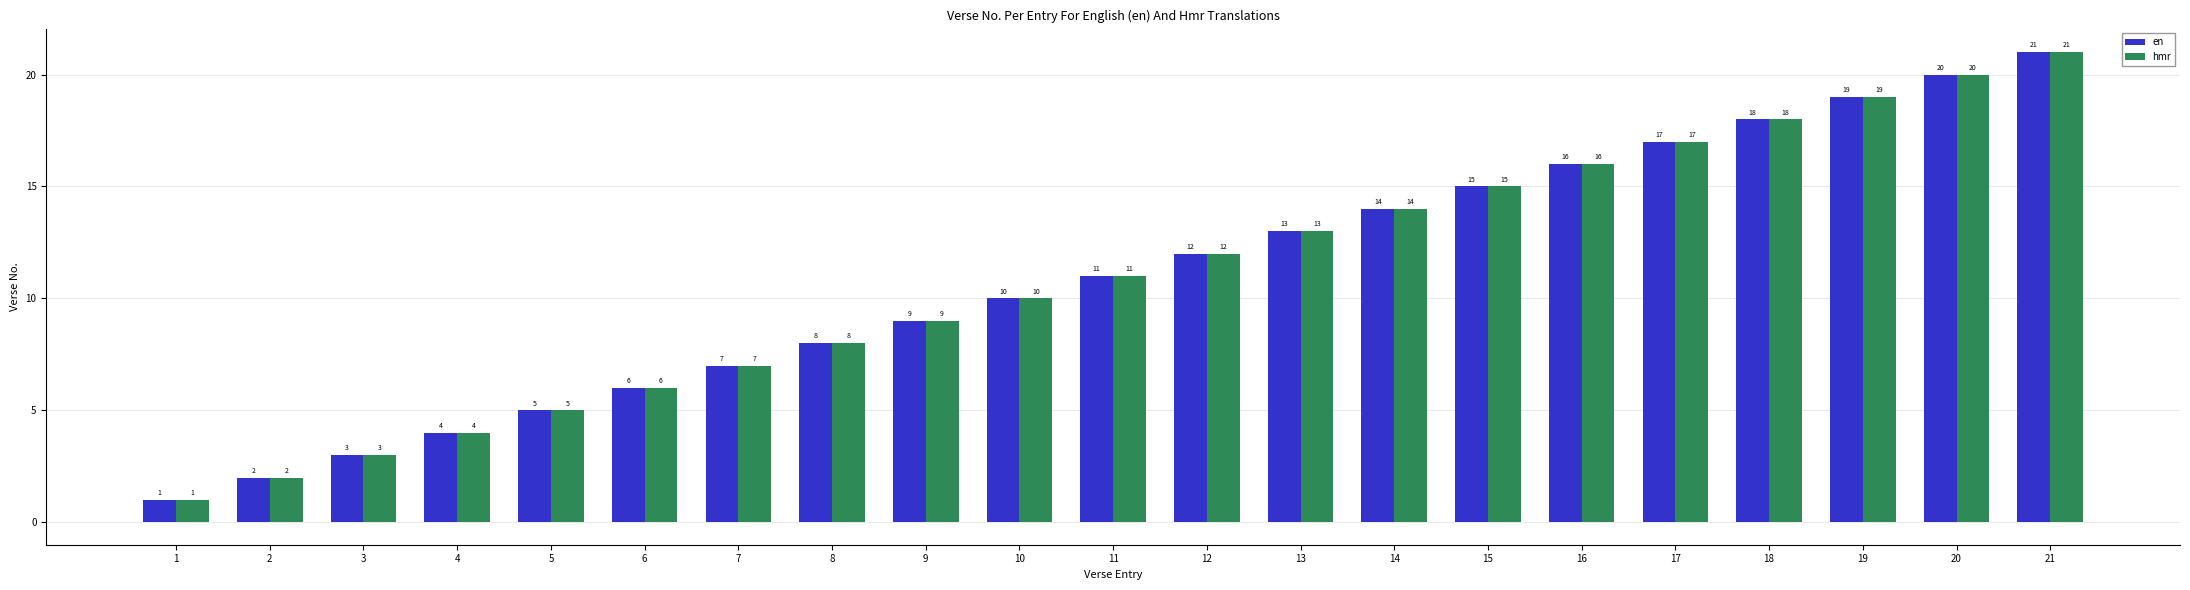

What is the minimum value shown in the chart?

1